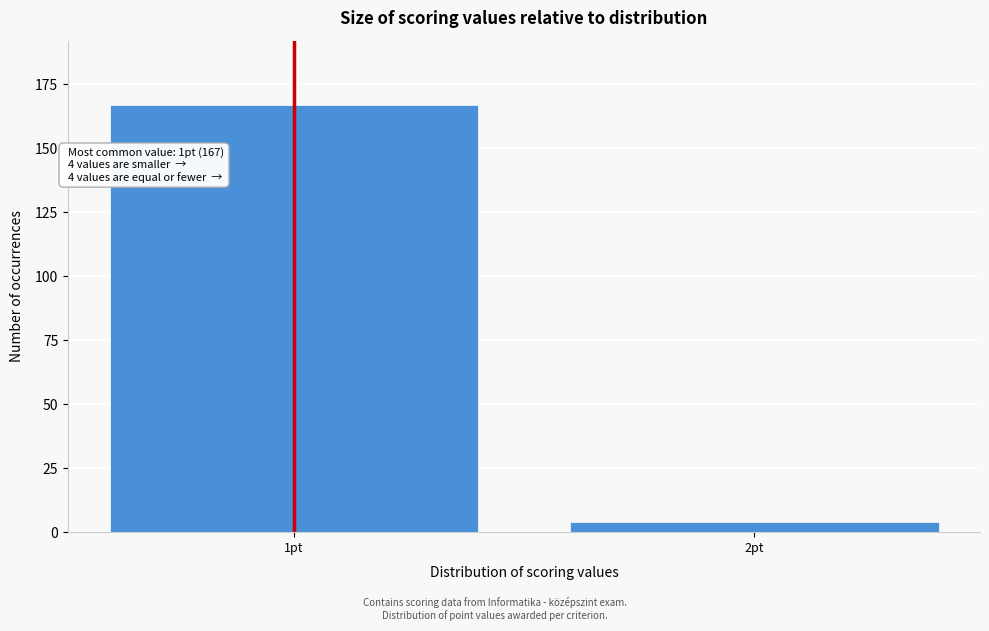

Reading left to right, extract all data points from this chart.

167	4